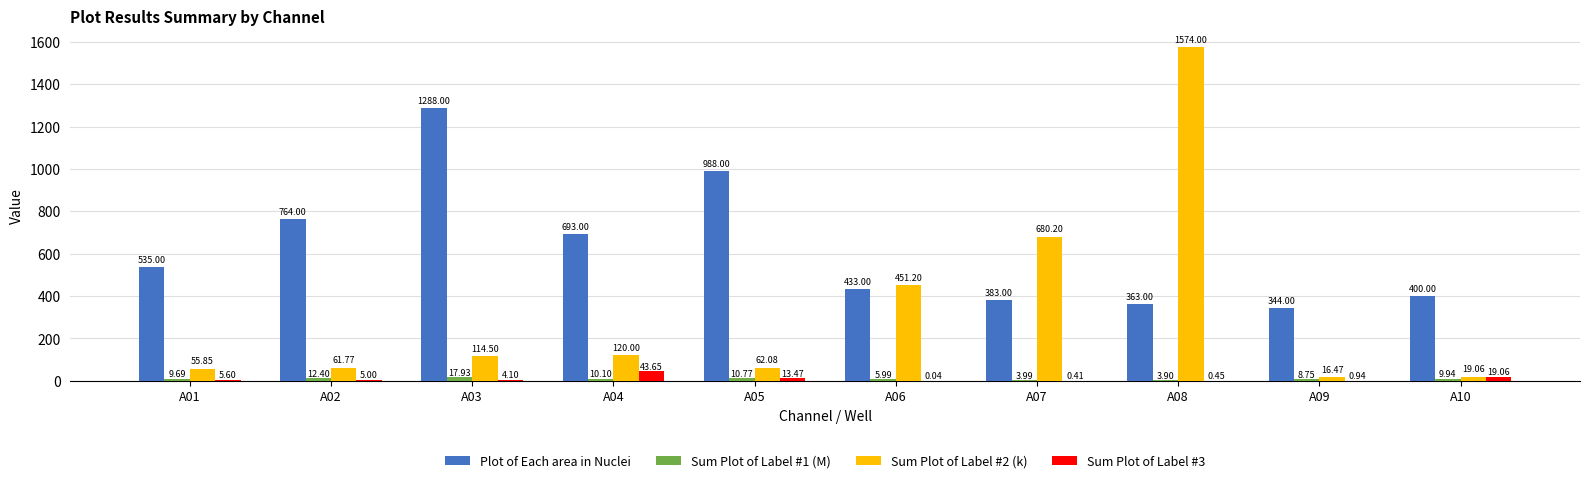

Which category has the highest value across all series?

A08